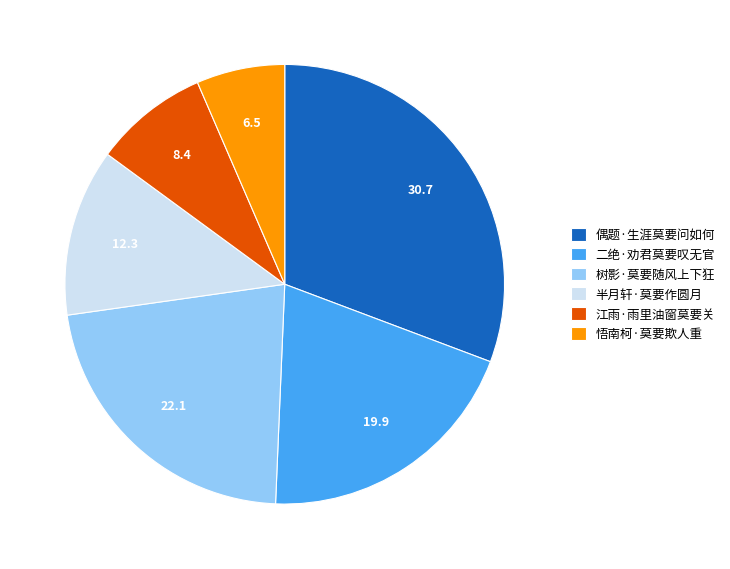

Is it true that 二绝·劝君莫要叹无官 is 30% of the pie?

False